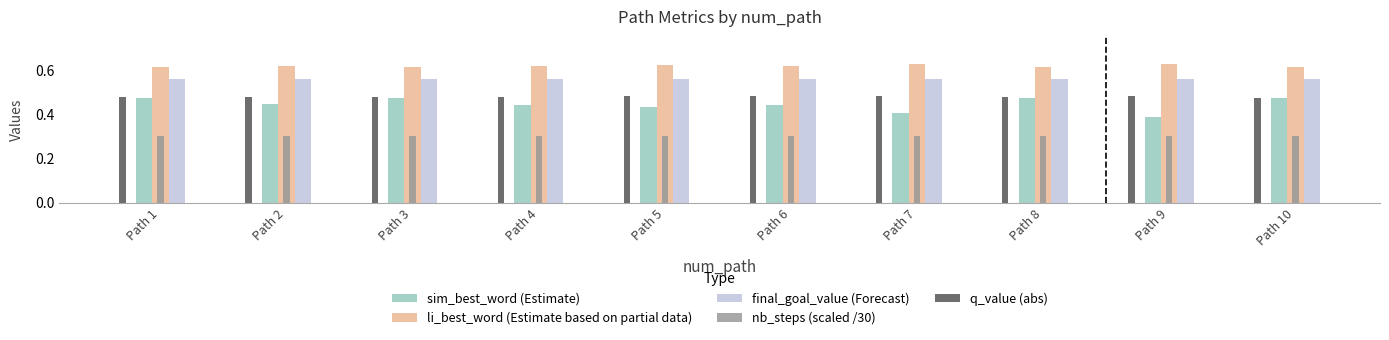

At Path 4, list the series in order from smallest to largest.

nb_steps (scaled /30), sim_best_word (Estimate), q_value (abs), final_goal_value (Forecast), li_best_word (Estimate based on partial data)